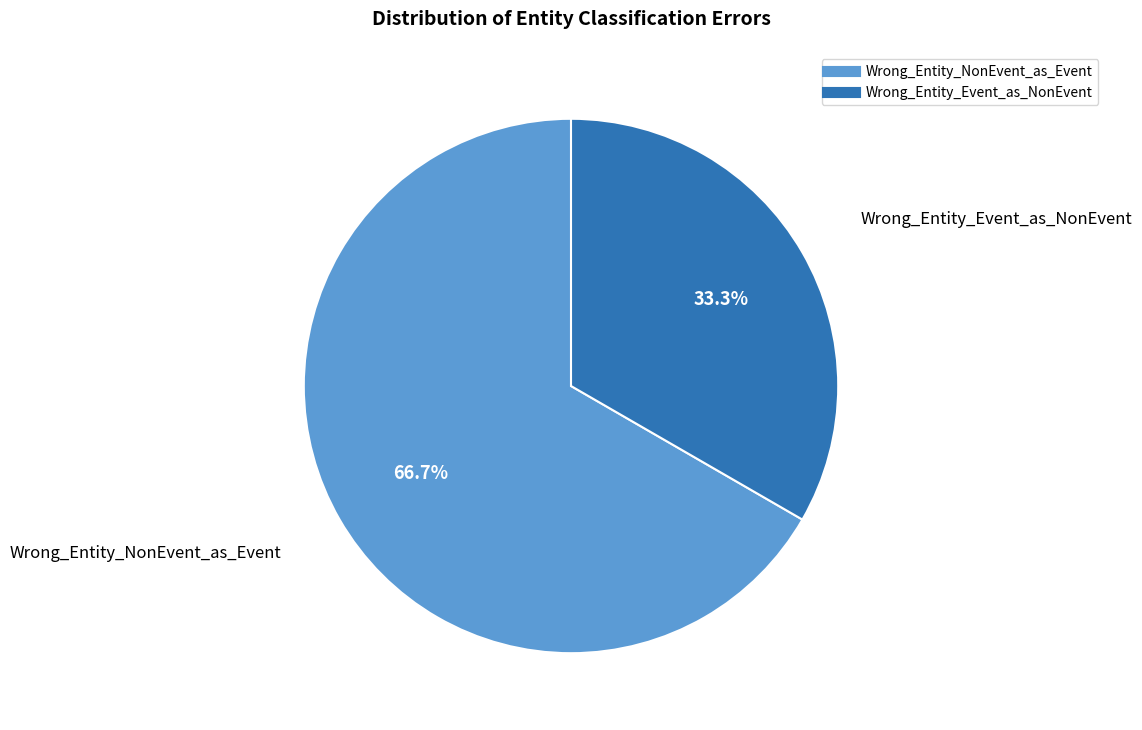

To the nearest percent, what is the difference between the largest and smallest slice percentages?

33%